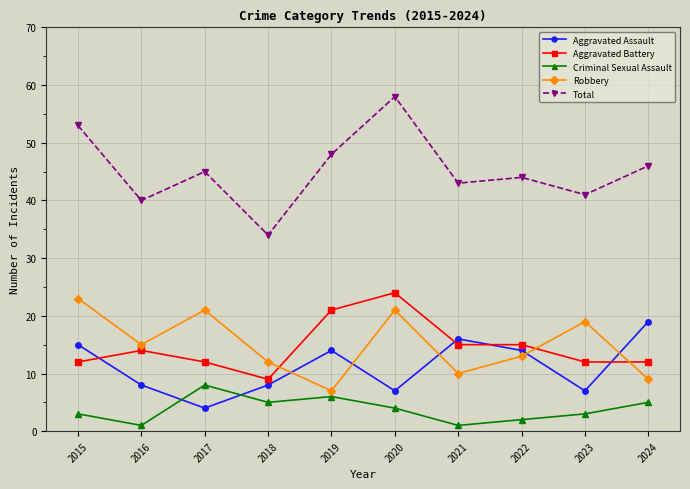

How many interior local peaks does the Aggravated Assault series have?

2